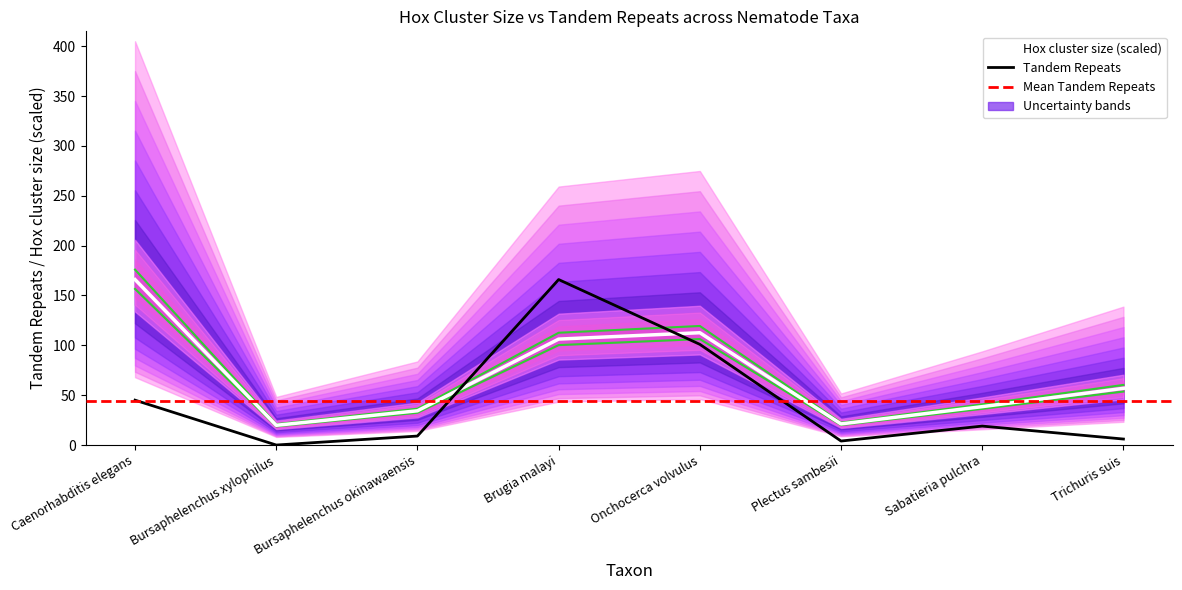

Is the value of Tandem Repeats at Onchocerca volvulus greater than the value of Hox cluster size at Caenorhabditis elegans?

No